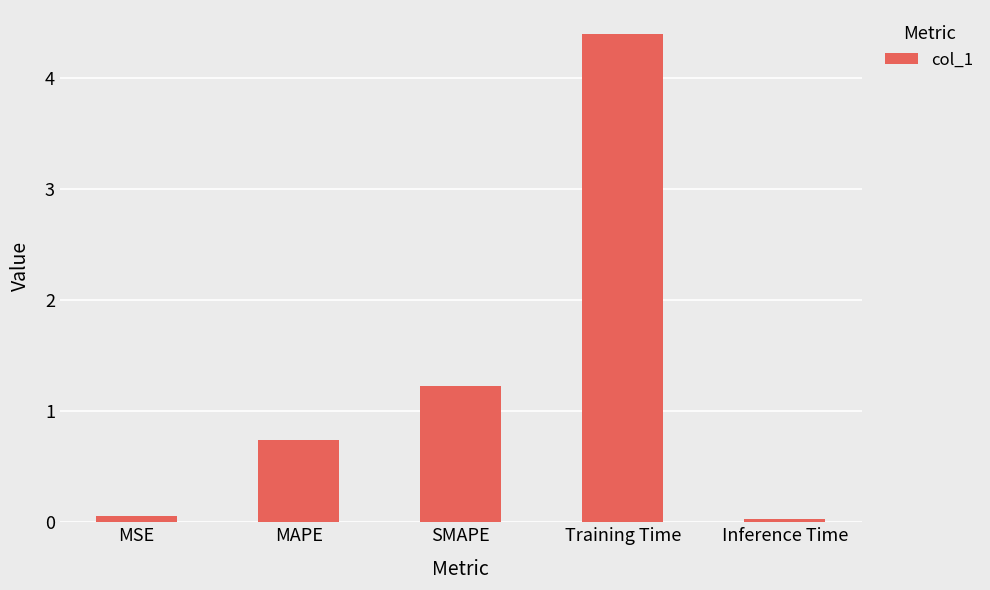

Between MAPE and Training Time, which is larger?

Training Time